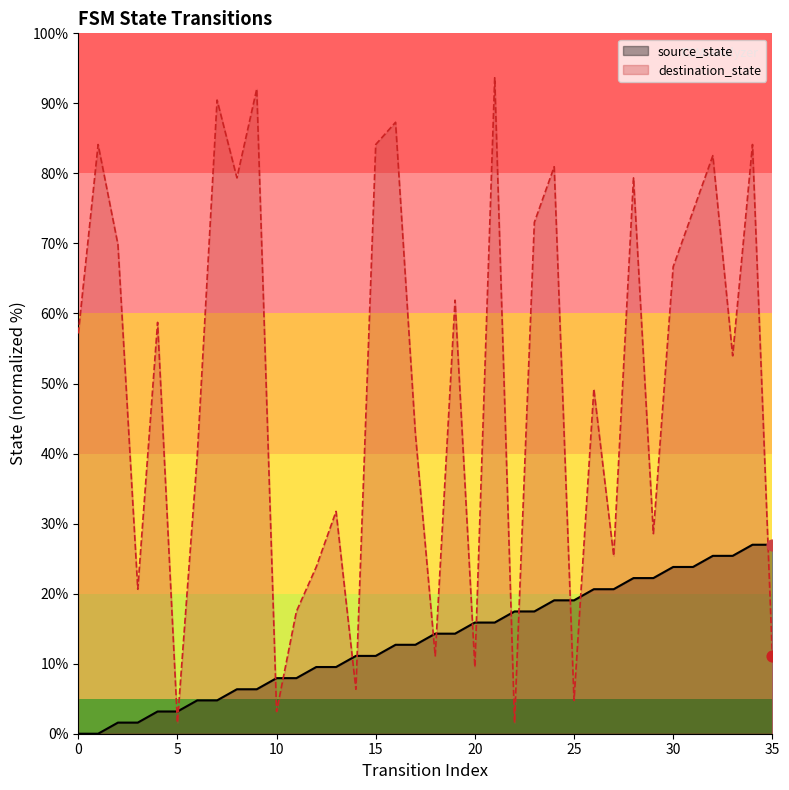

At how many categories does at least one series exceed 27?

24